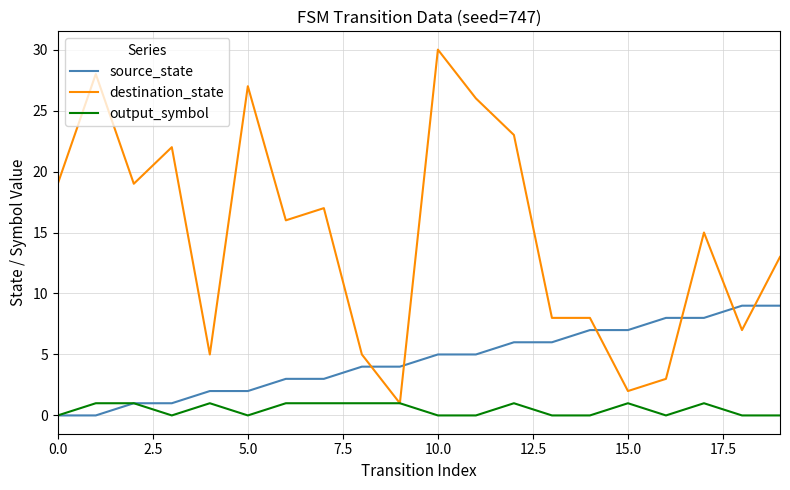

How many times do destination_state and source_state cross each other?

6